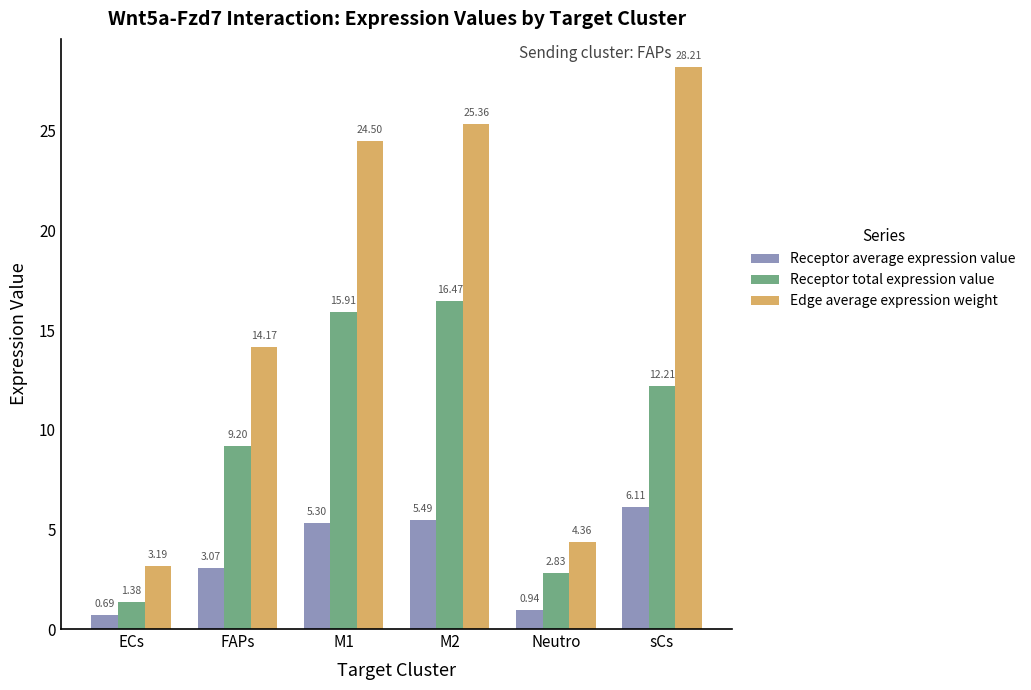

What are all the series names shown in the legend?

Receptor average expression value, Receptor total expression value, Edge average expression weight